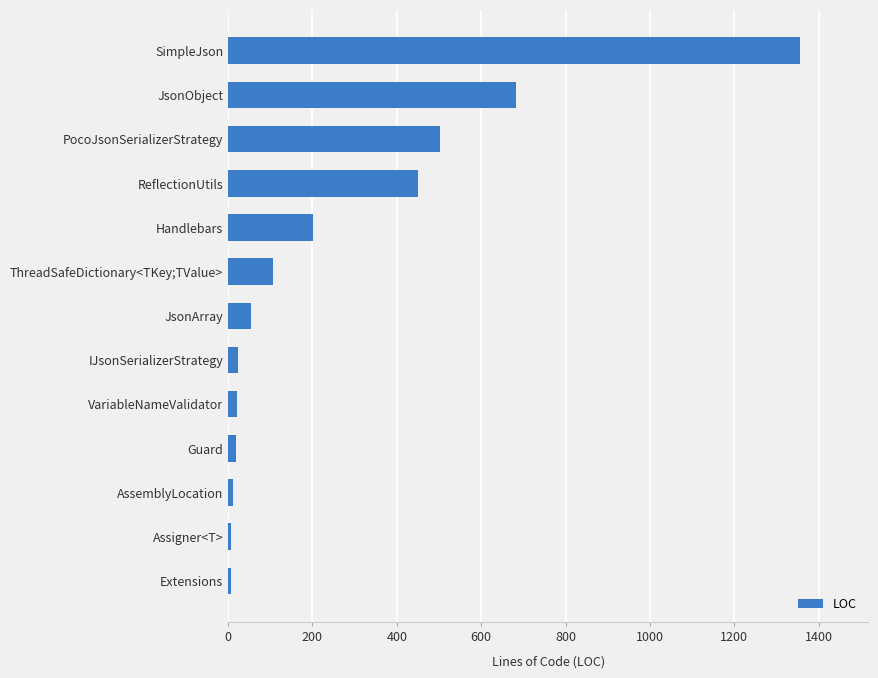

Which has a higher value, ReflectionUtils or PocoJsonSerializerStrategy?

PocoJsonSerializerStrategy